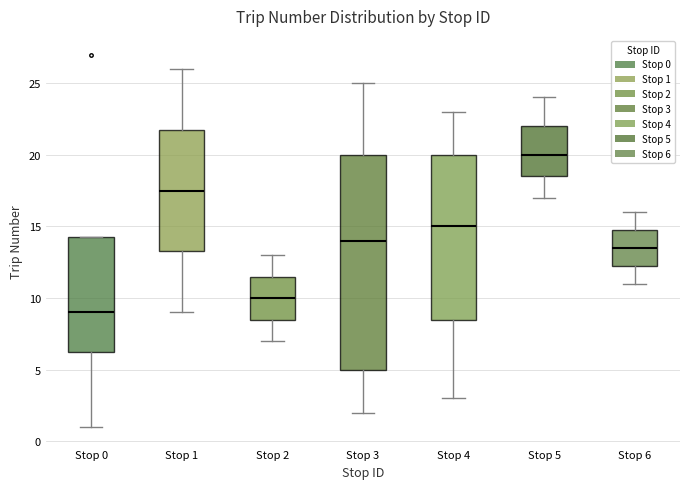

Reading left to right, transcribe this box plot: for each box, give where its median line is, the range the box spans, and where its two whiskers end, as read against the y-axis. The values are not printed on the chart, so give them approximately, as read against the axis.

Stop 0: median 9.0, box 6.5 to 14.5, whiskers 1.0 to 14.5
Stop 1: median 17.5, box 13.5 to 22.0, whiskers 9.0 to 26.0
Stop 2: median 10.0, box 8.5 to 11.5, whiskers 7.0 to 13.0
Stop 3: median 14.0, box 5.0 to 20.0, whiskers 2.0 to 25.0
Stop 4: median 15.0, box 8.5 to 20.0, whiskers 3.0 to 23.0
Stop 5: median 20.0, box 18.5 to 22.0, whiskers 17.0 to 24.0
Stop 6: median 13.5, box 12.5 to 15.0, whiskers 11.0 to 16.0